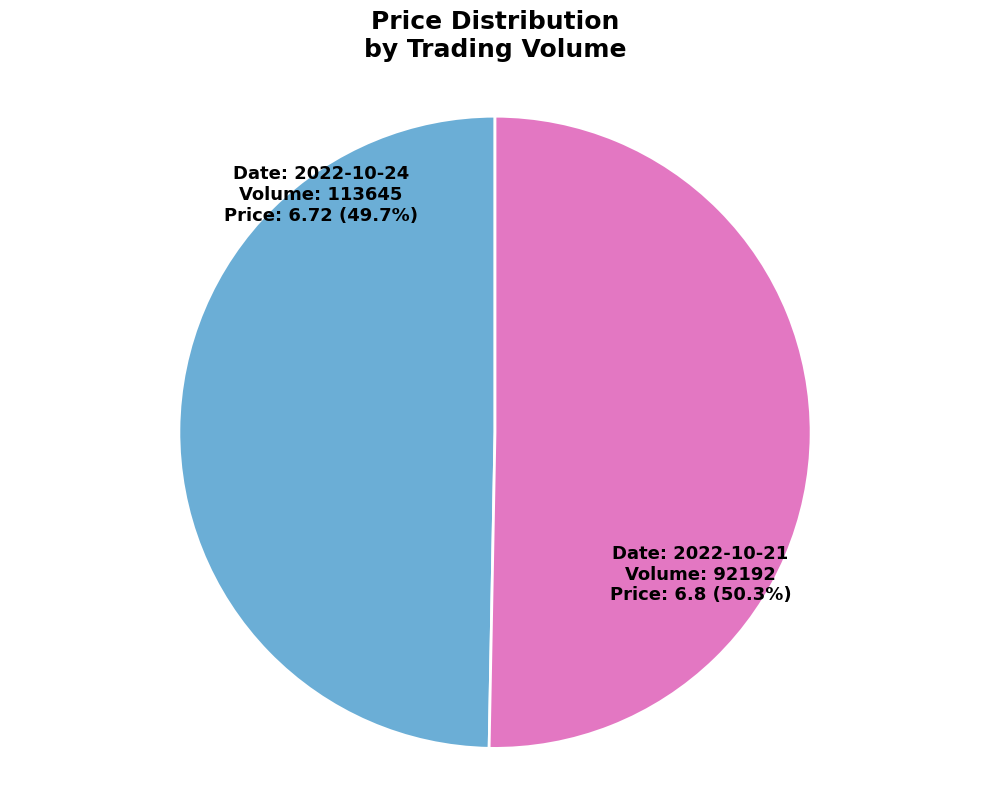

What percentage is the 113645 slice, to the nearest percent?

50%